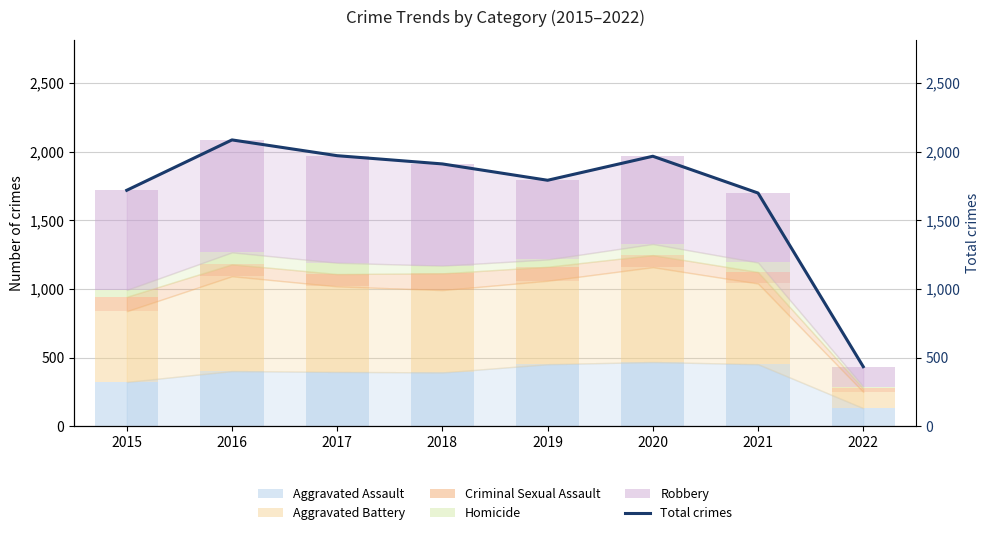

At which category does the chart reach its peak across all series?

2016